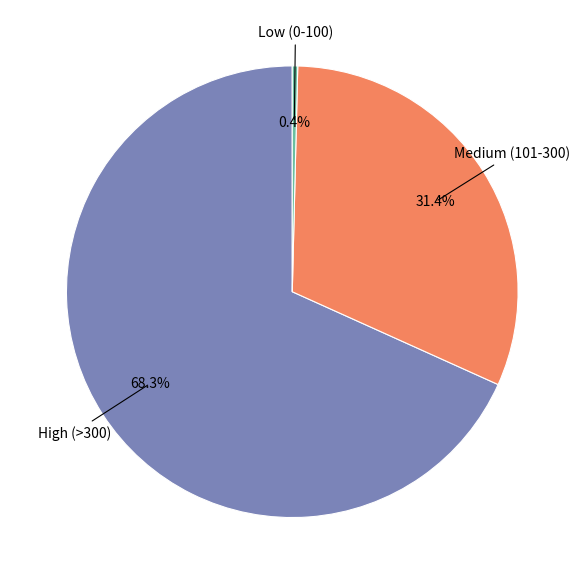

Is there any slice that represents more than half of the pie?

Yes